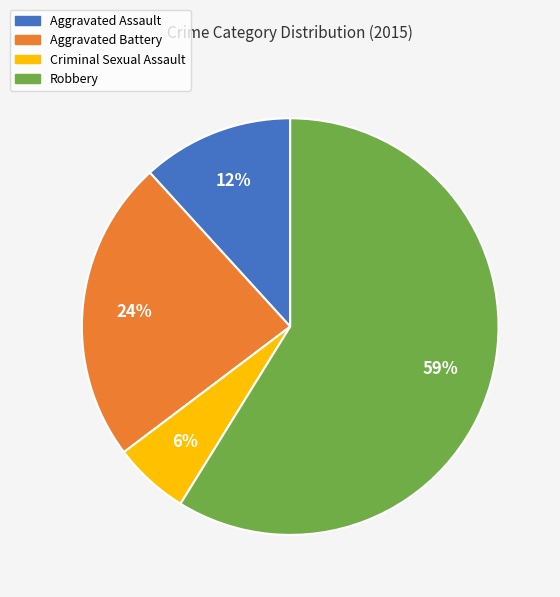

To the nearest percent, what is the difference between the Aggravated Assault and Aggravated Battery slice percentages?

12%